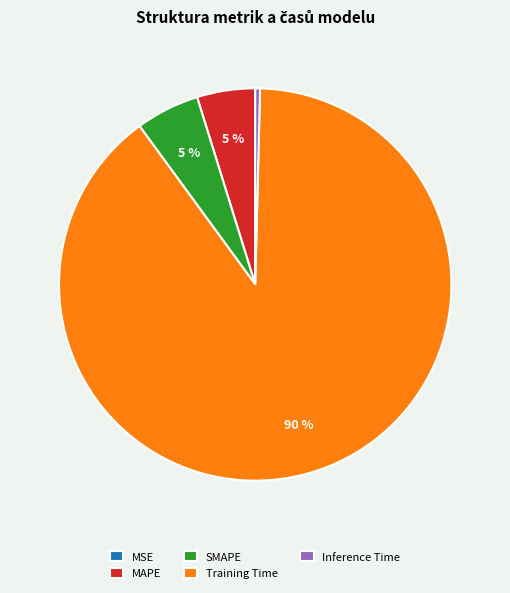

What is the largest slice in the pie chart?

Training Time